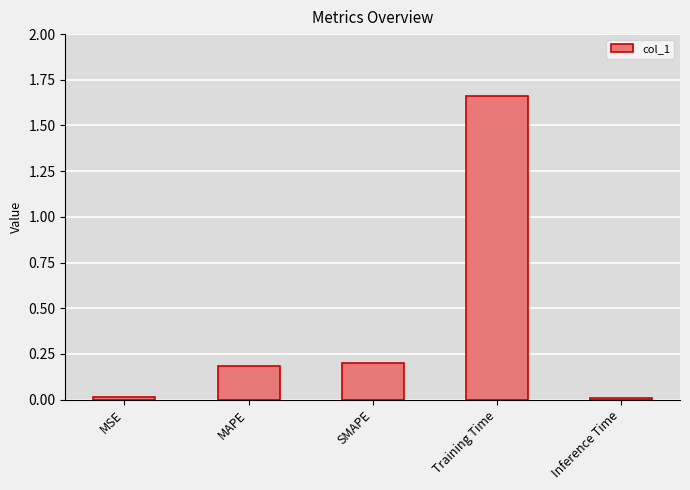

At which category does the chart reach its peak across all series?

Training Time